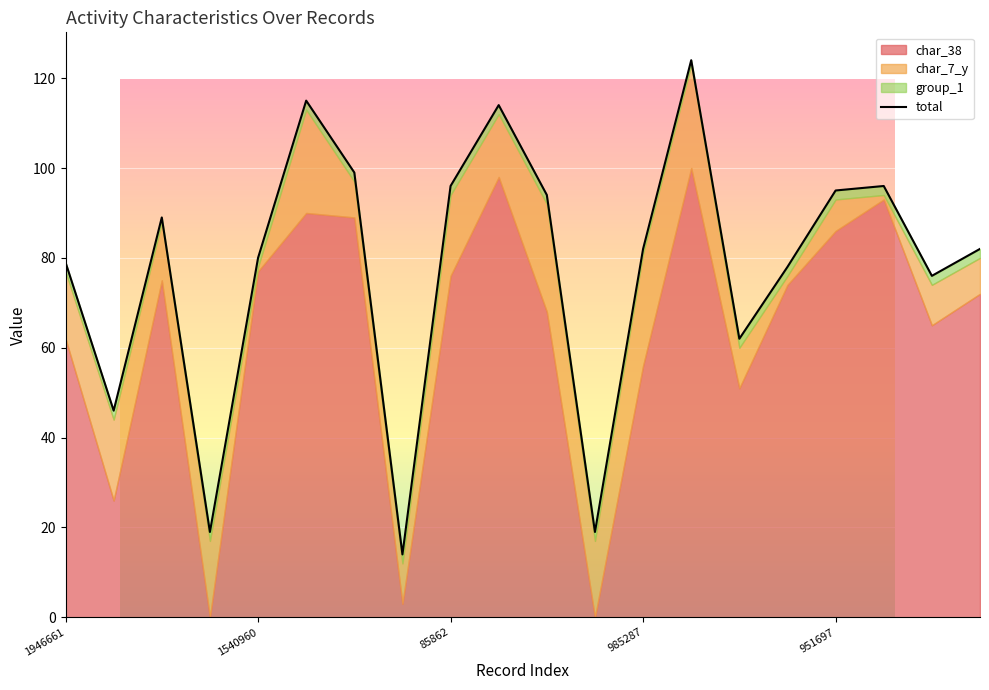

How many data points does each series have?

20